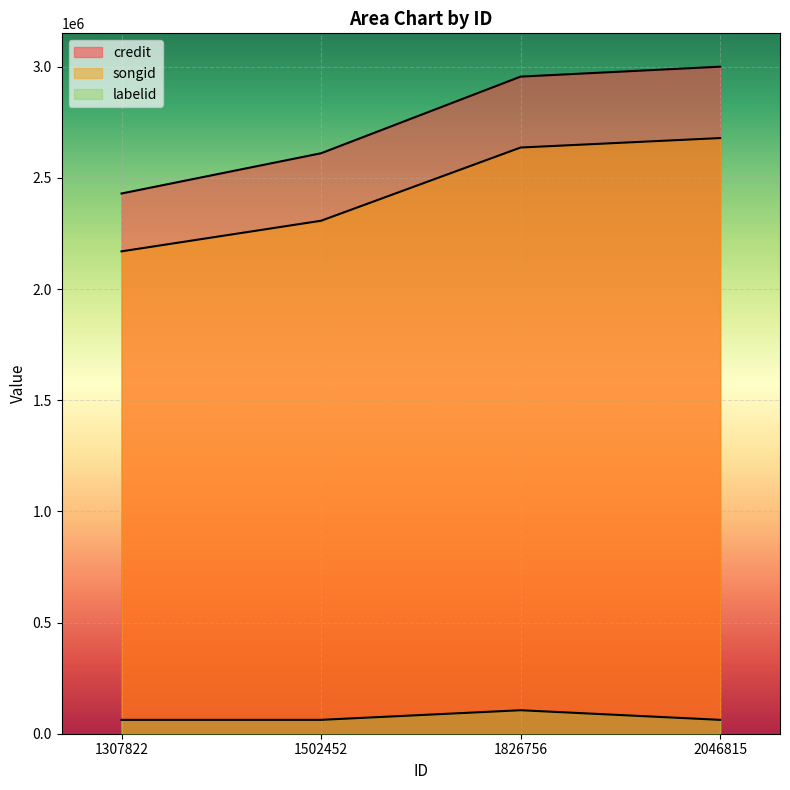

True or false: songid and credit cross at least once.

False